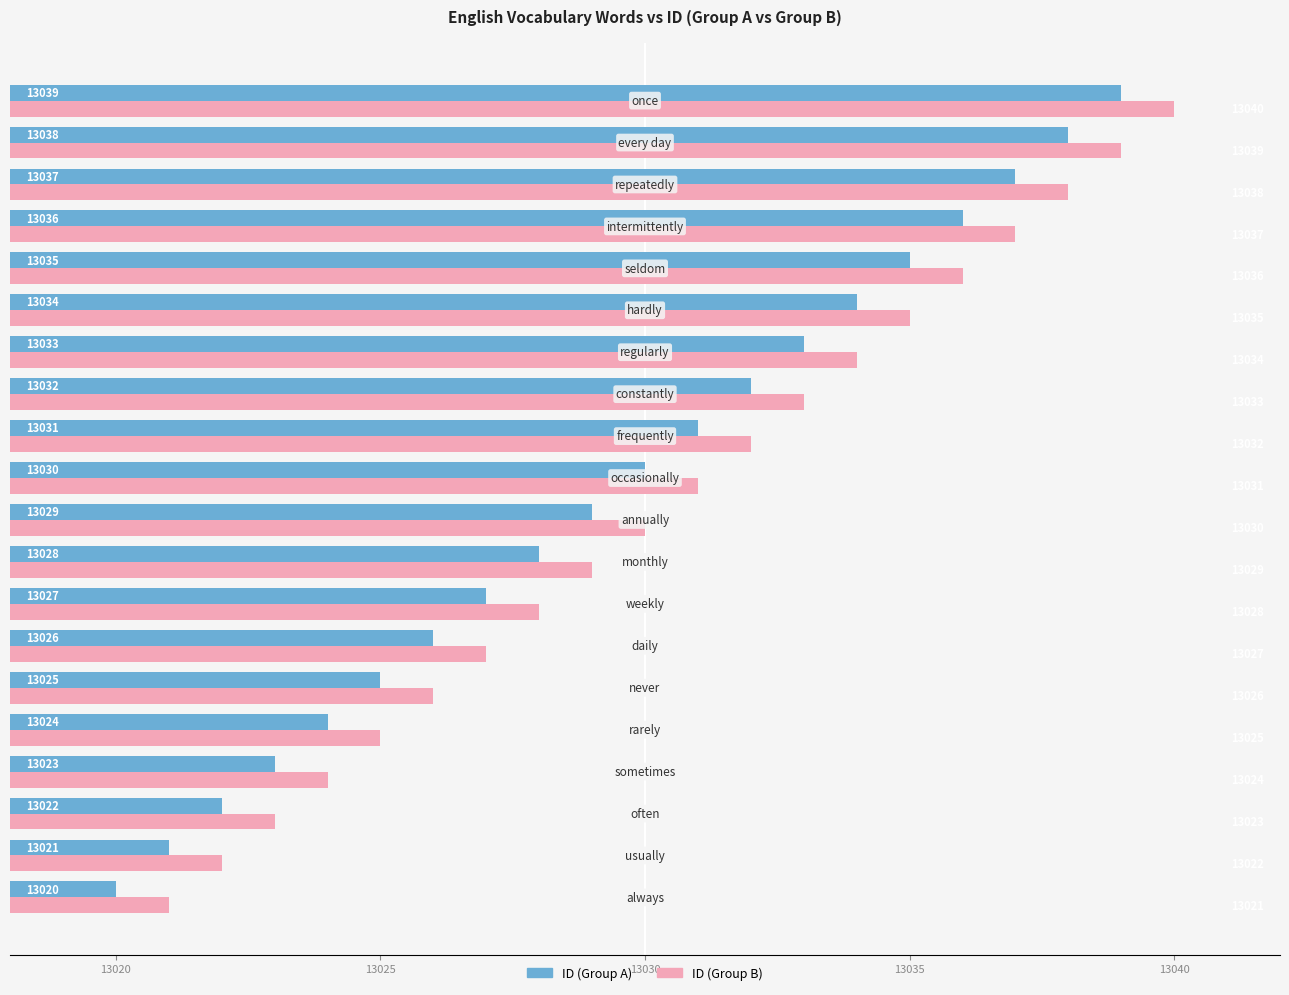

What is the greatest value displayed?

13040